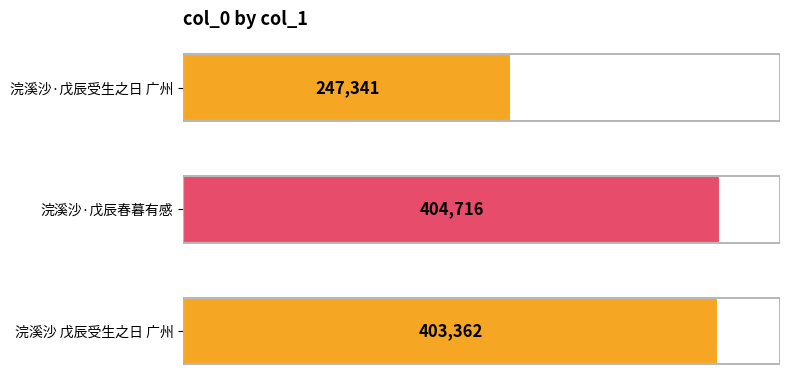

What is the difference between the maximum and second lowest values?

1354